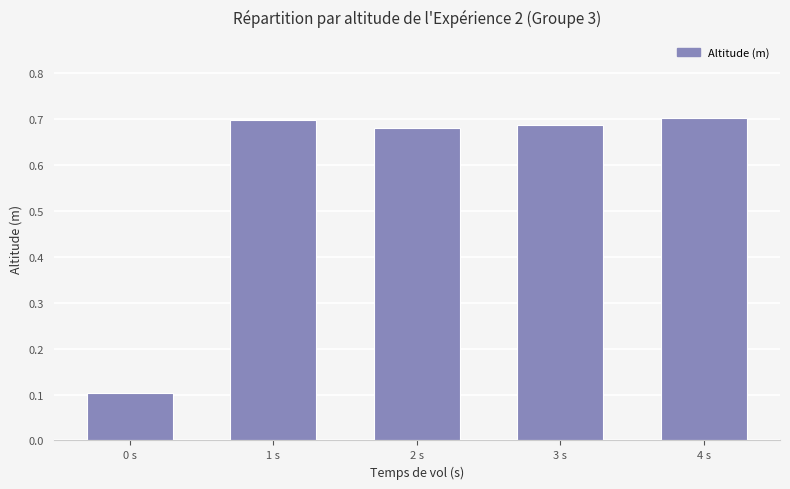

True or false: the data shows 0.1 at 0 s.

True